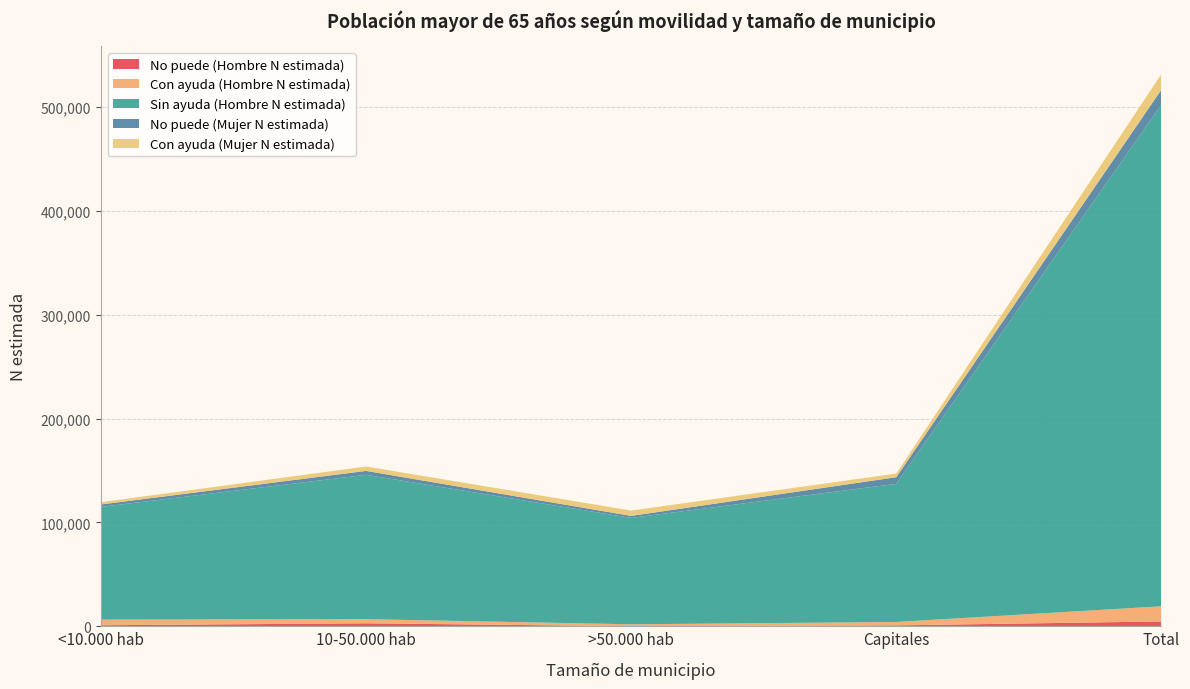

Reading left to right, list all the values displayed in this chart.

No puede (Hombre N estimada): <10.000 hab=949	10-50.000 hab=2853	>50.000 hab=0	Capitales=838	Total=4640
Con ayuda (Hombre N estimada): <10.000 hab=5439	10-50.000 hab=3996	>50.000 hab=1882	Capitales=3292	Total=14609
Sin ayuda (Hombre N estimada): <10.000 hab=108600	10-50.000 hab=139041	>50.000 hab=102489	Capitales=133086	Total=483217
No puede (Mujer N estimada): <10.000 hab=2343	10-50.000 hab=3768	>50.000 hab=1933	Capitales=6377	Total=14420
Con ayuda (Mujer N estimada): <10.000 hab=2202	10-50.000 hab=4258	>50.000 hab=5148	Capitales=3502	Total=15109